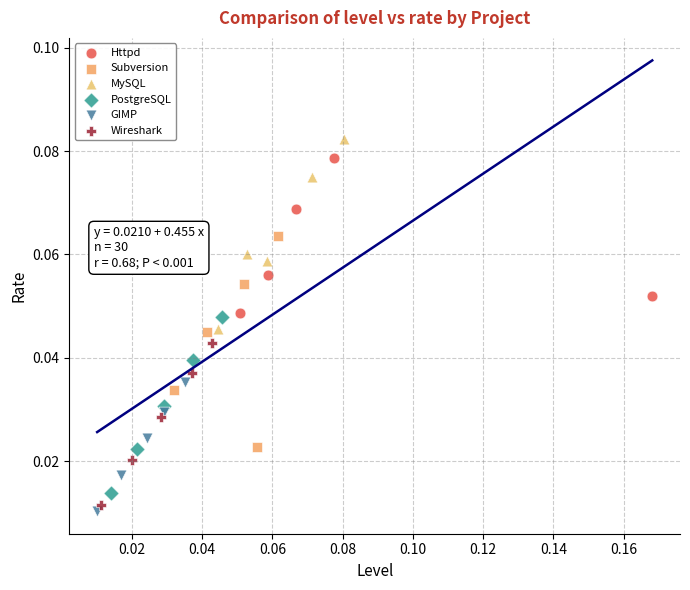

What are all the series names shown in the legend?

Httpd, Subversion, MySQL, PostgreSQL, GIMP, Wireshark